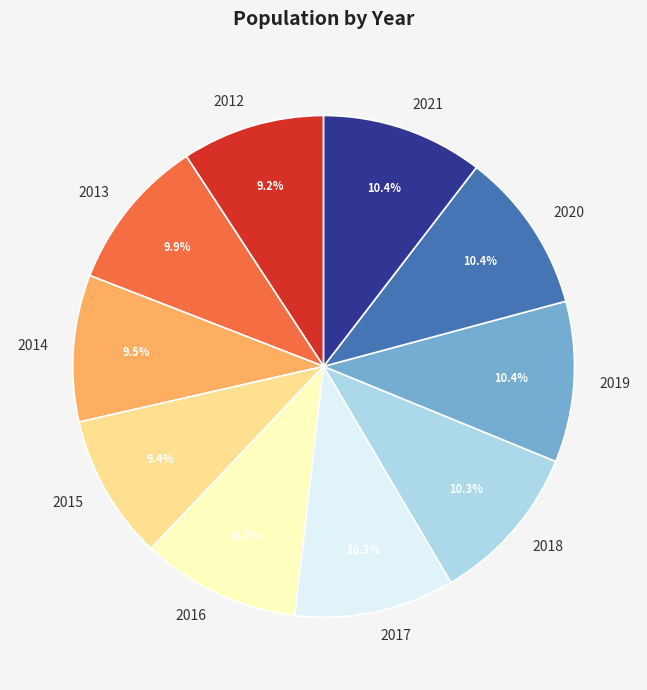

Approximately how many times larger is the value at 2013 compared to 2014?

1.0